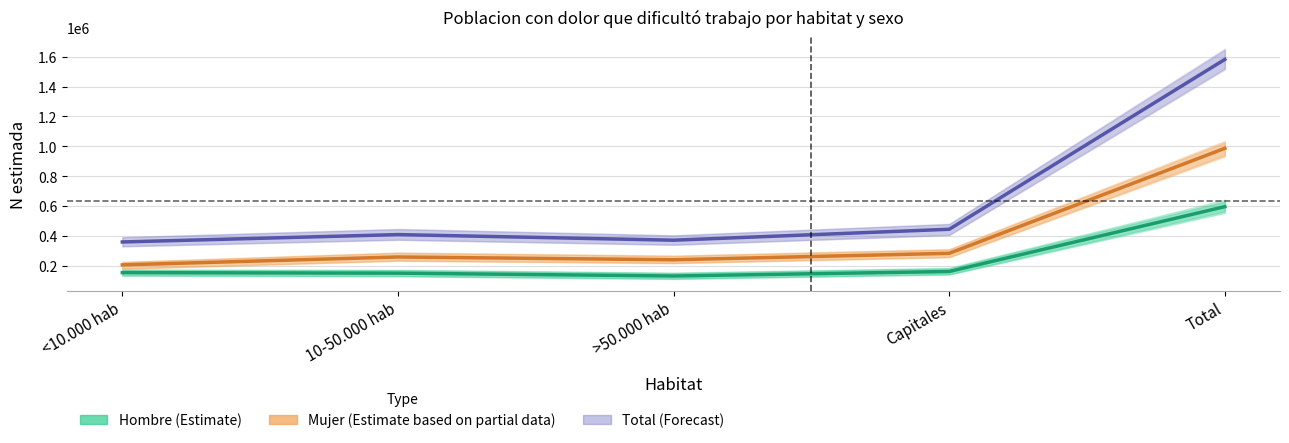

What is the value of the Total (Forecast) point at the 4th from the left?

444109